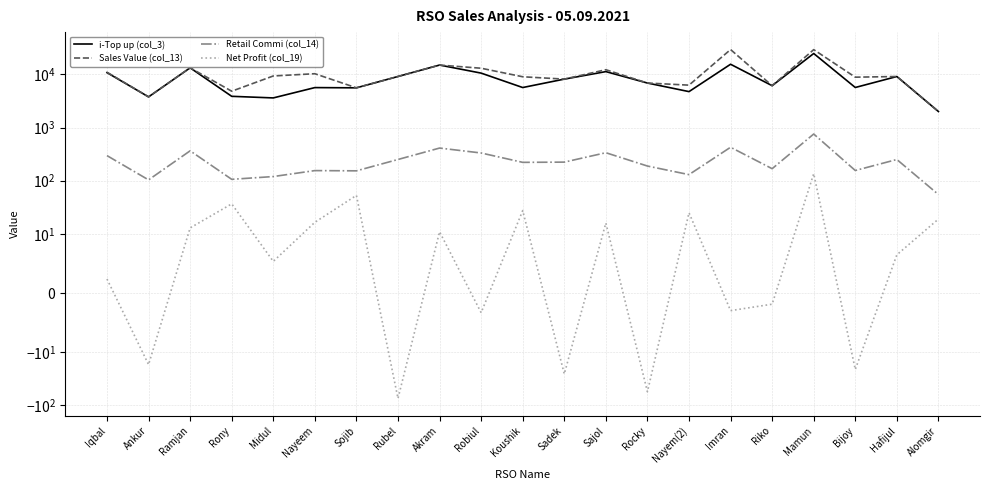

At Sojib, list the series in order from smallest to largest.

Net Profit (col_19), Retail Commi (col_14), i-Top up (col_3), Sales Value (col_13)